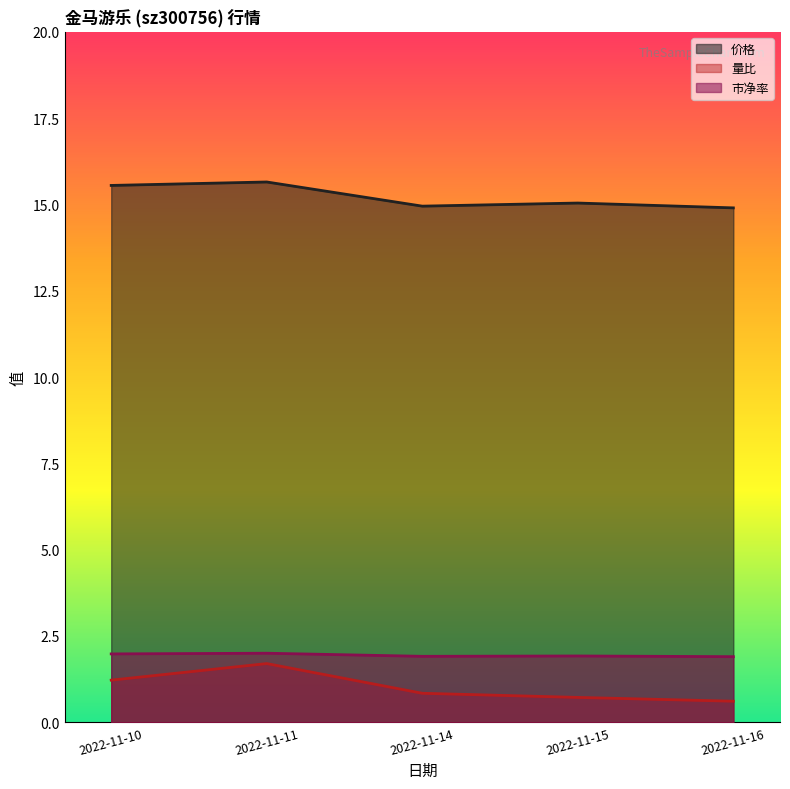

What is the difference between the highest and lowest values at 2022-11-14?

14.1